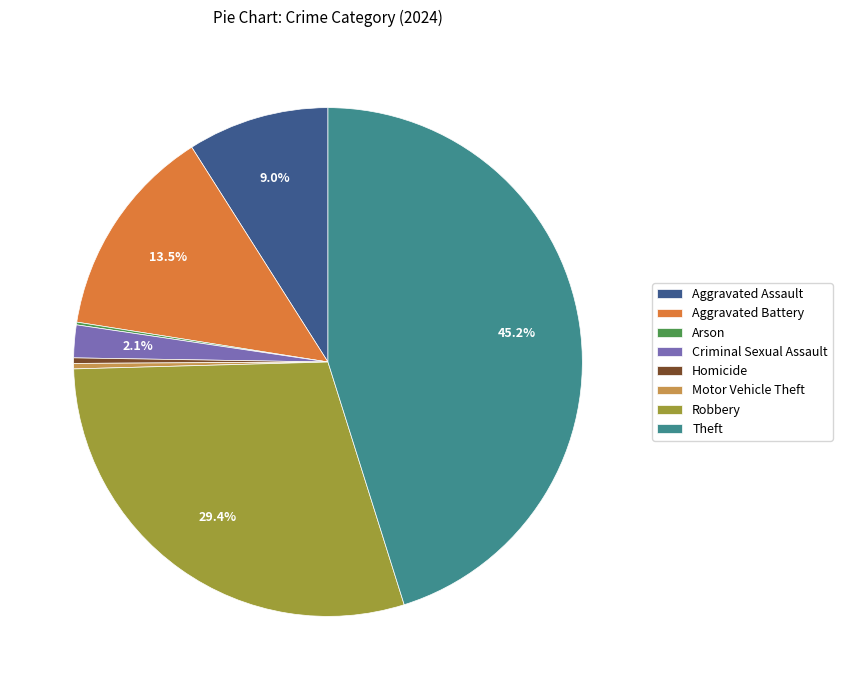

Does any single category account for the majority?

No